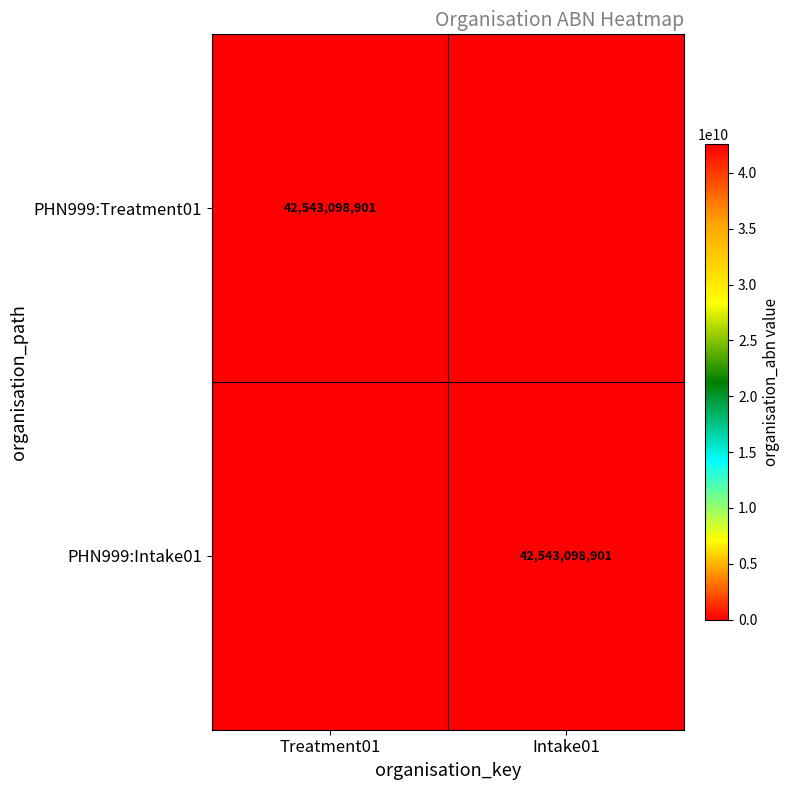

Which has a higher value, Intake01 or Treatment01?

Treatment01